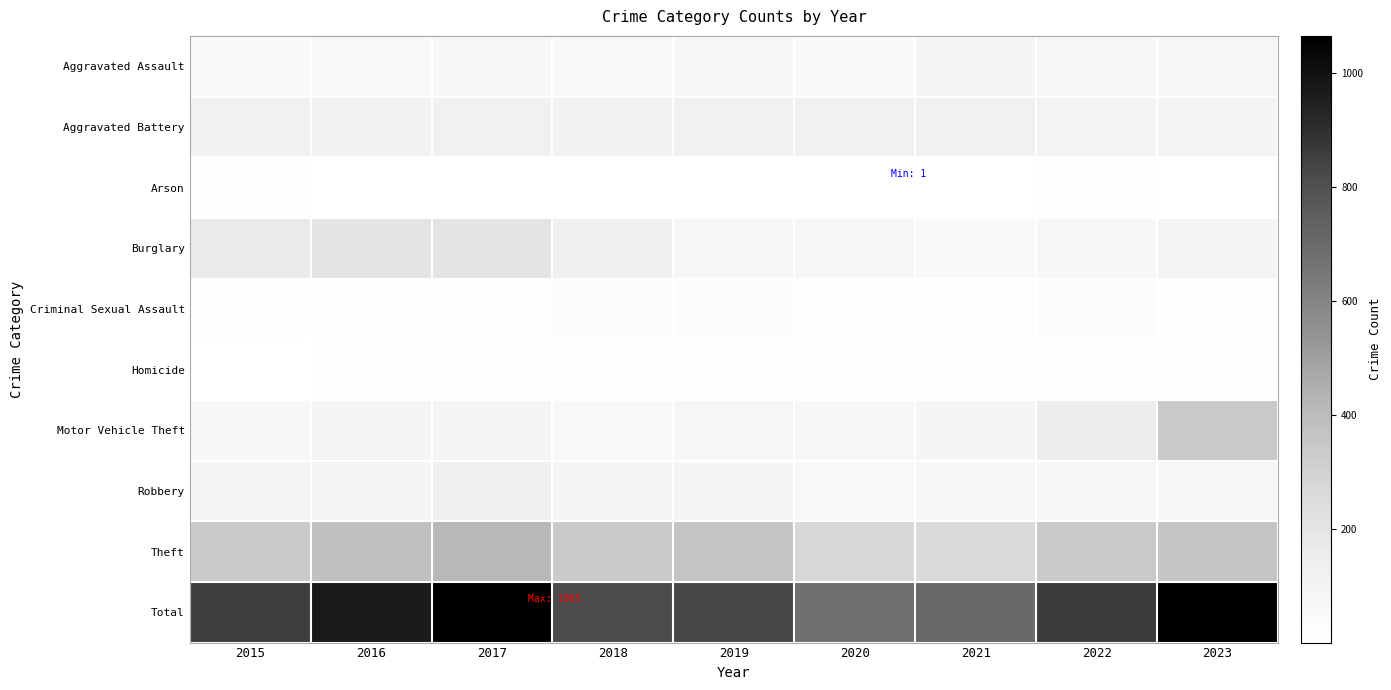

At how many categories does at least one series exceed 615?

9